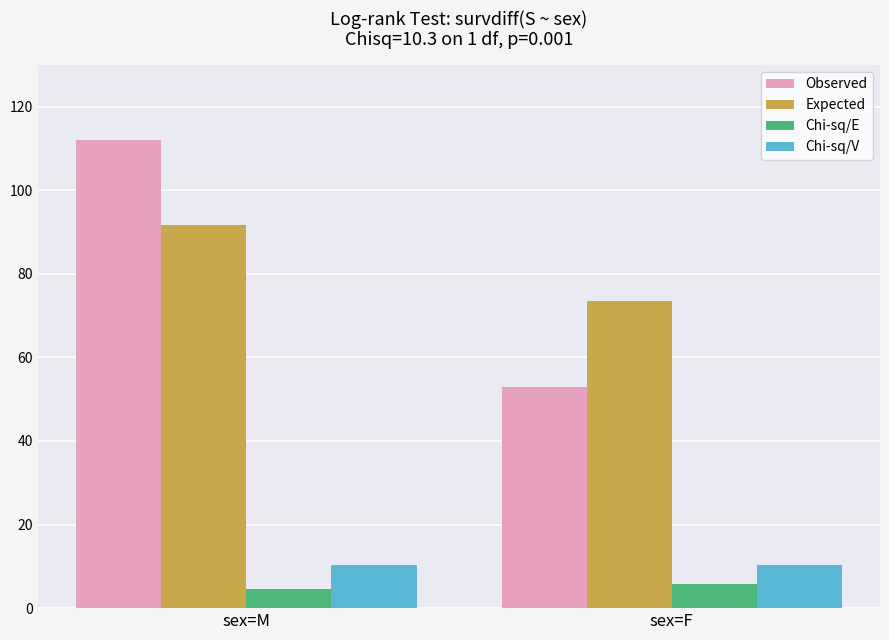

Is it true that Observed equals 29.9 at sex=F?

False